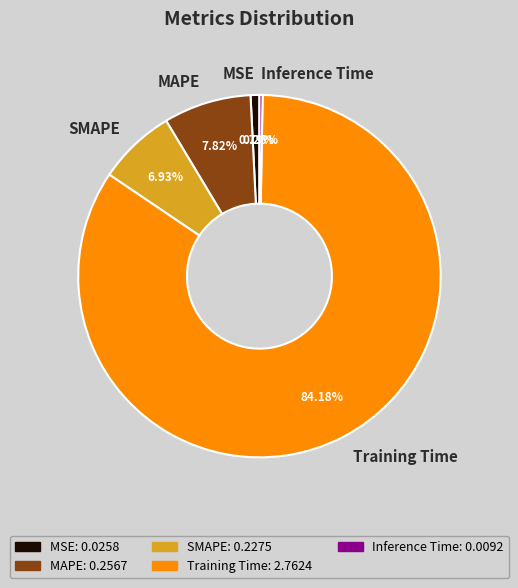

To the nearest percent, what percentage of the pie is MSE?

1%